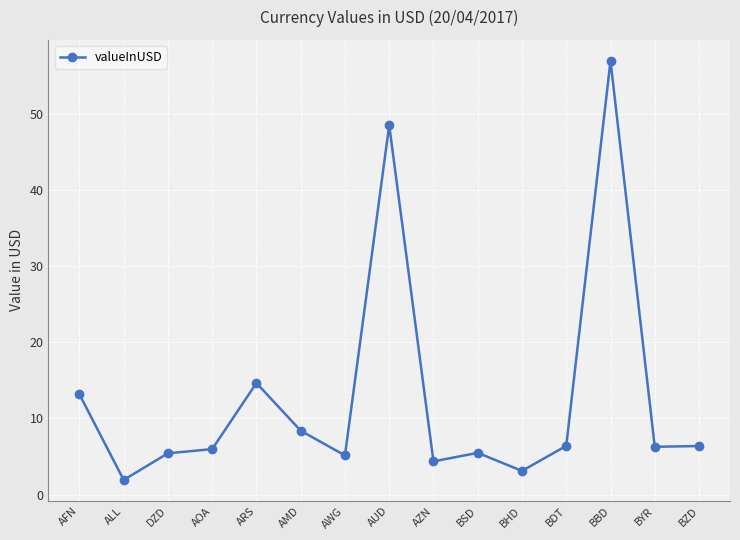

How many lines are shown in the chart?

1